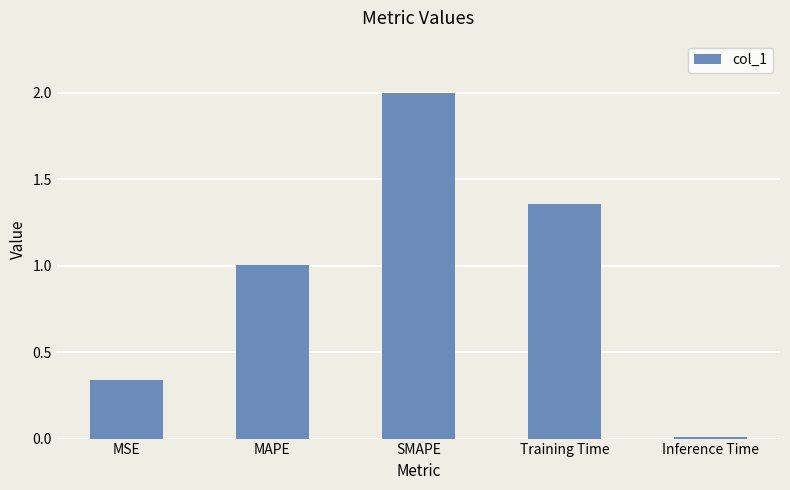

What is the label of the 3rd bar from the right?

SMAPE